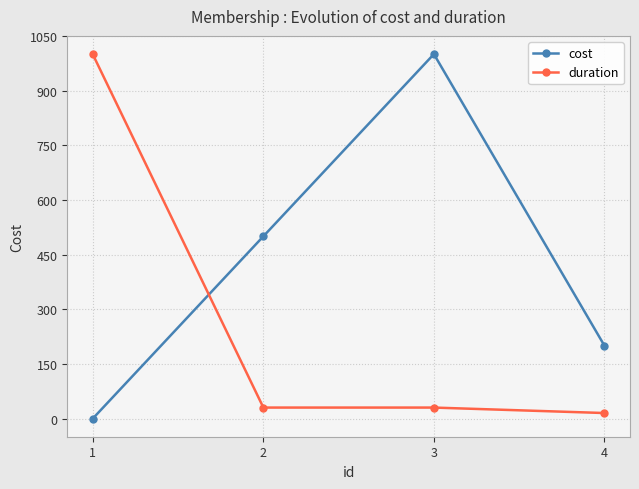

How many lines are shown in the chart?

2